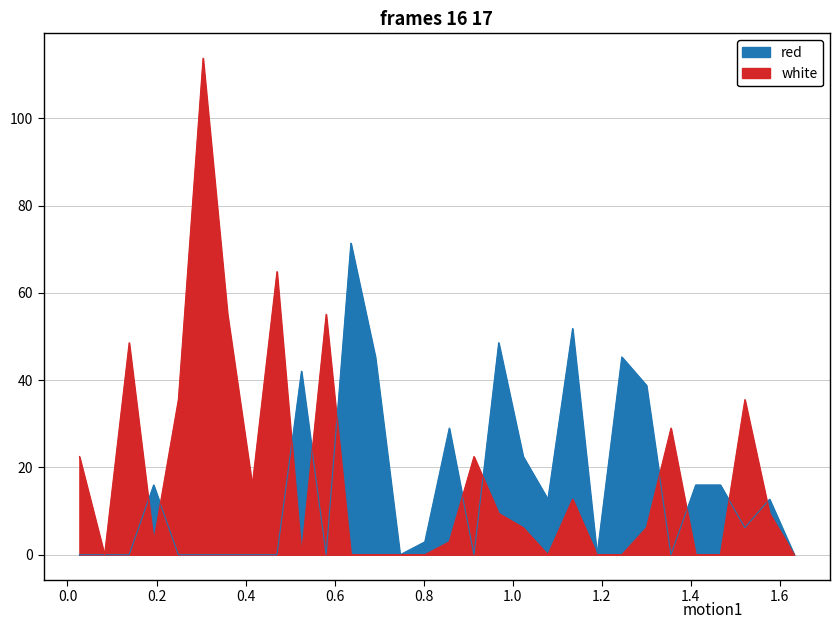

At 0.0268, list the series in order from smallest to largest.

red, white